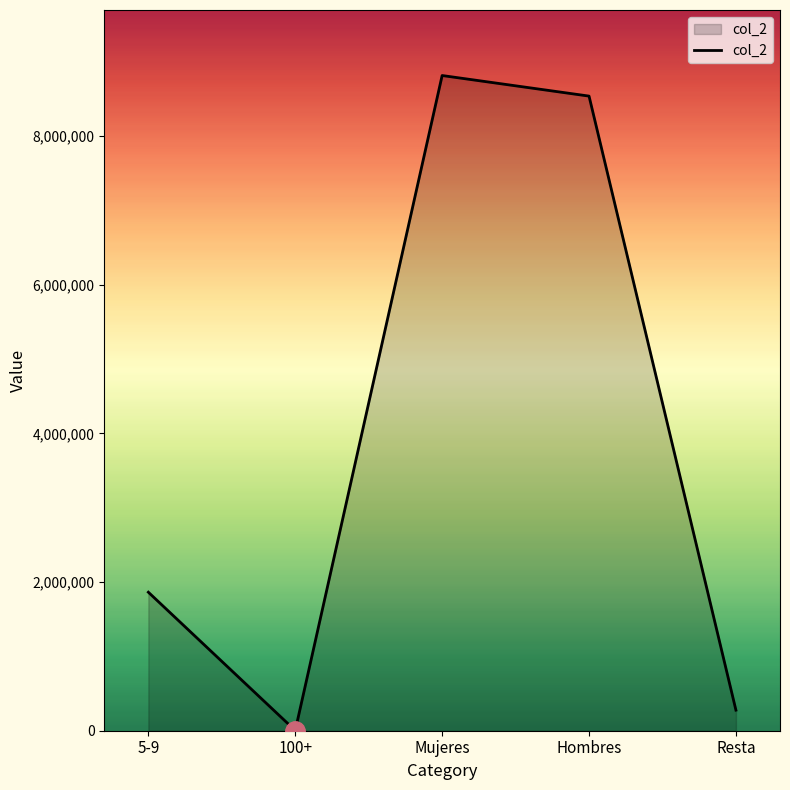

Rank the categories by value from highest to lowest.

Mujeres, Hombres, 5-9, Resta, 100+